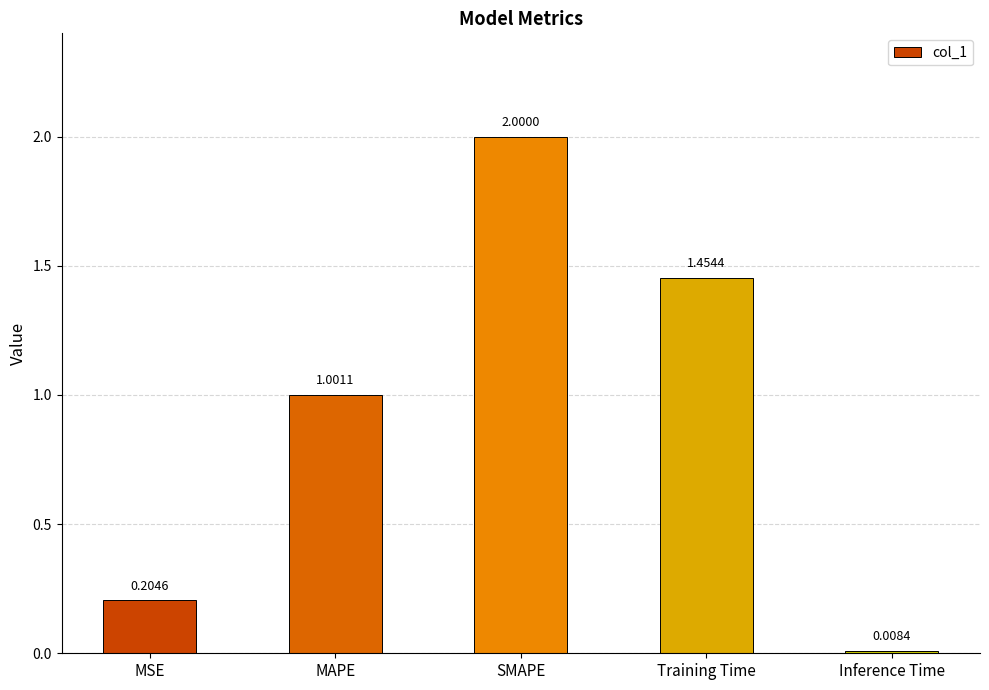

What is the difference between the maximum and second lowest values?

1.8